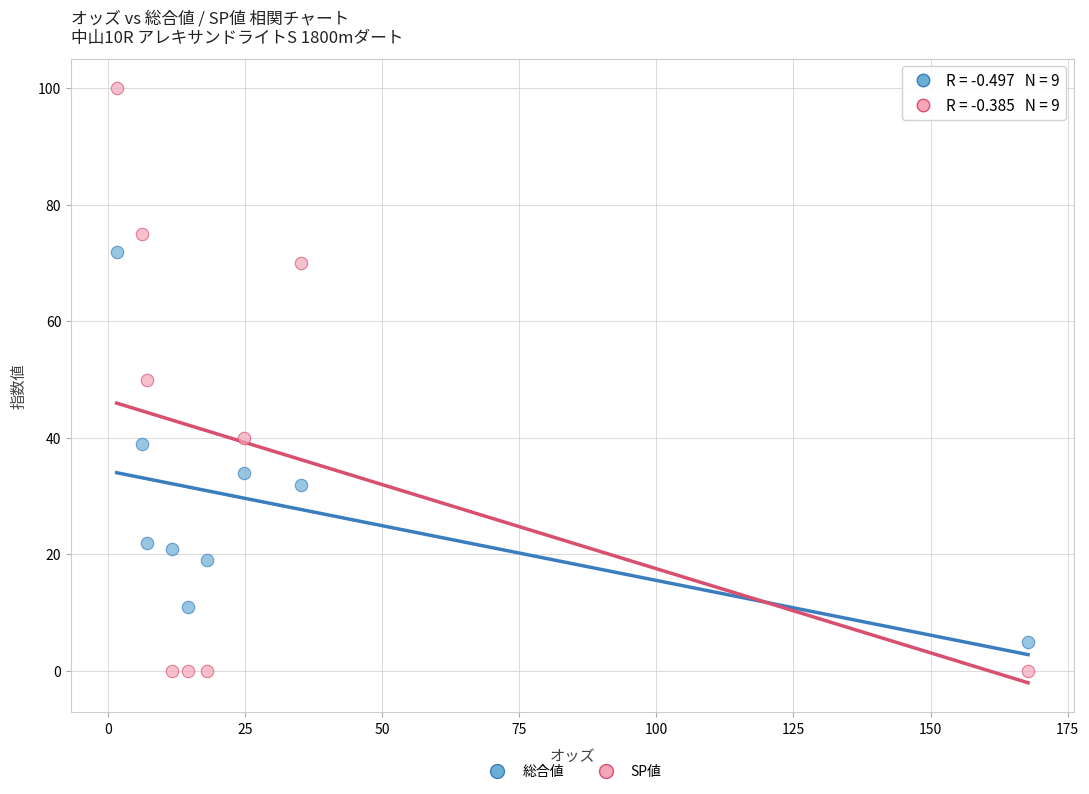

Across all data points, what is the range of Y values (max minus min)?

100